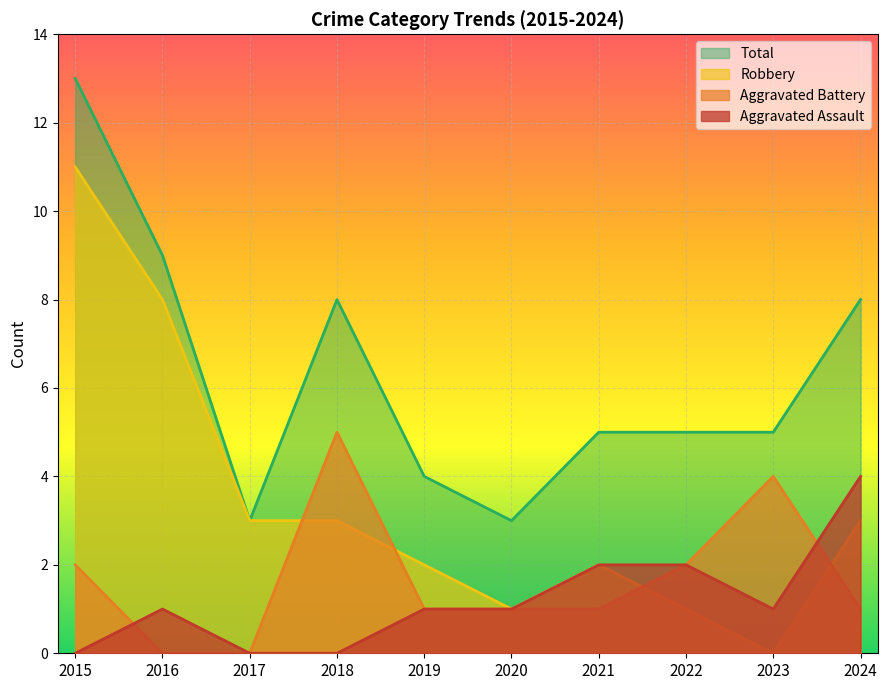

Read the Aggravated Assault value at 2016.

1